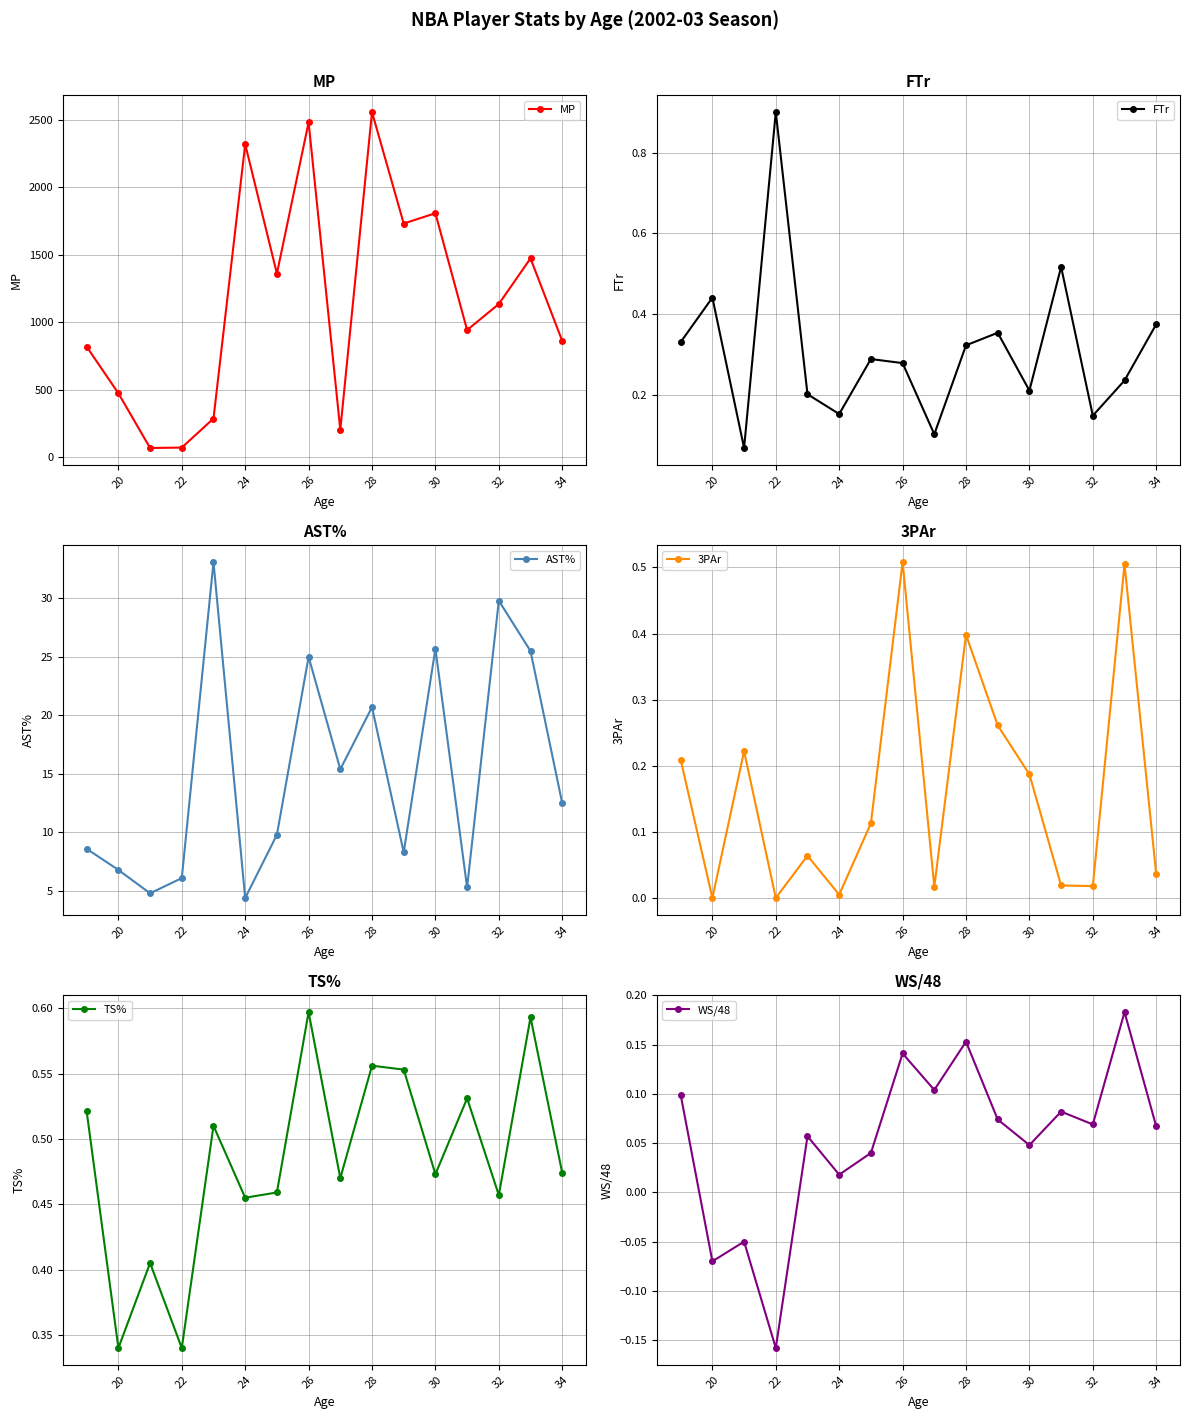

True or false: WS/48 and AST% cross at least once.

False